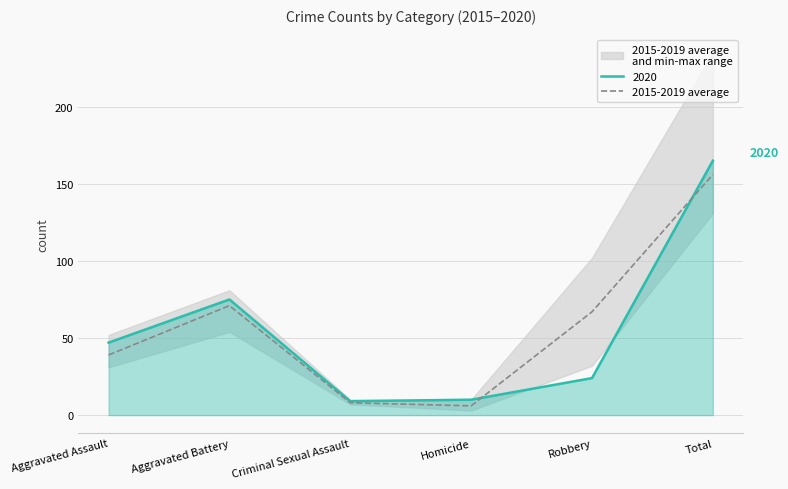

List the labels in order of value, largest first.

Total, Aggravated Battery, Robbery, Aggravated Assault, Criminal Sexual Assault, Homicide